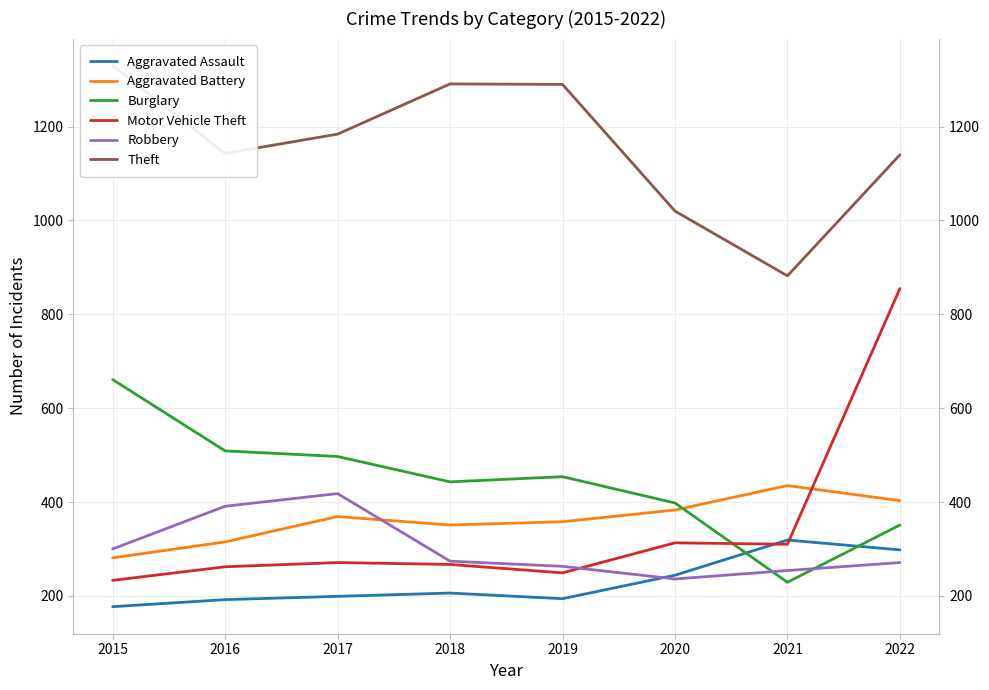

What is the greatest value displayed?

1330